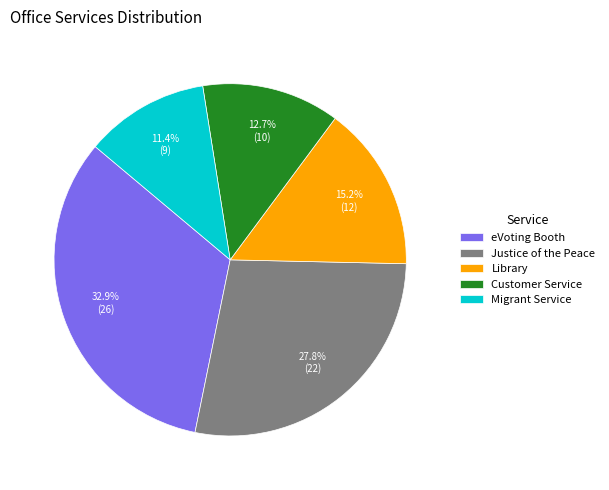

Rank the categories by value from highest to lowest.

eVoting Booth, Justice of the Peace, Library, Customer Service, Migrant Service